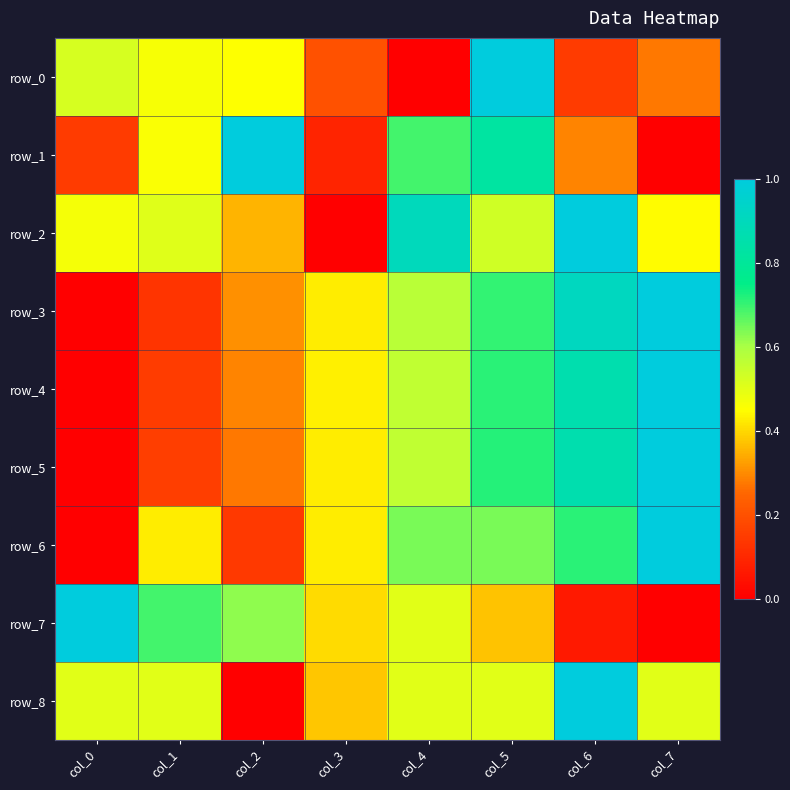

How many categories are shown in the chart?

8